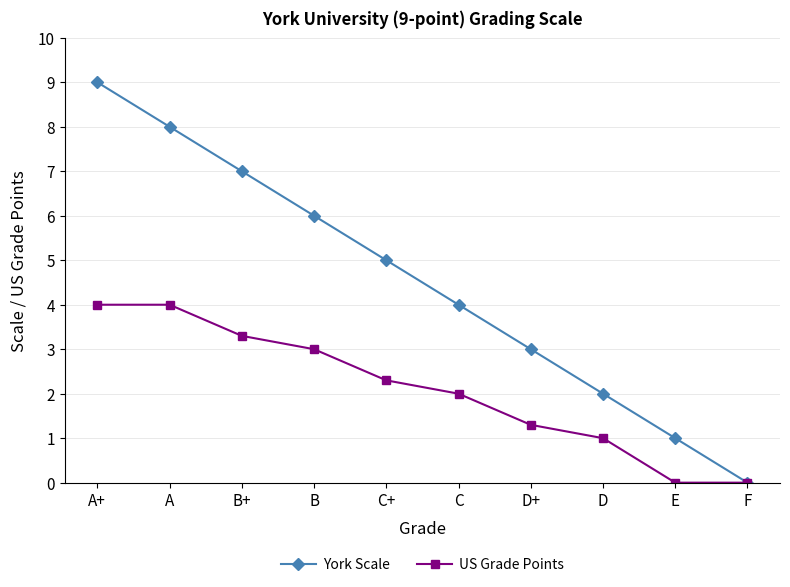

True or false: US Grade Points has more than 2 interior local peaks.

False